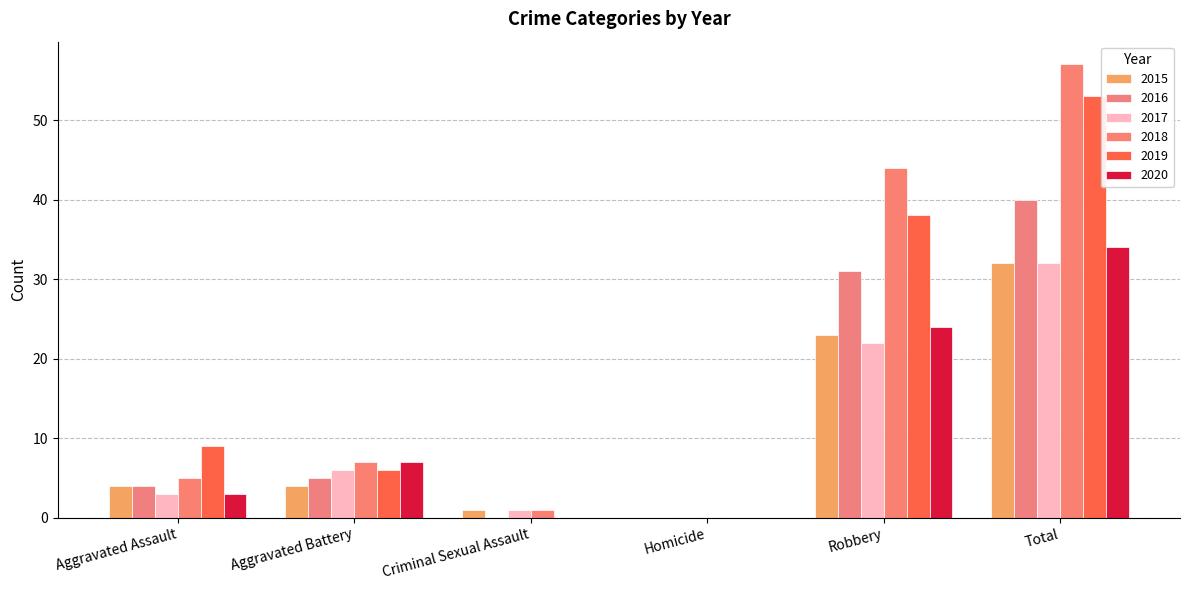

Is the value of 2016 at Criminal Sexual Assault greater than the value of 2015 at Homicide?

No